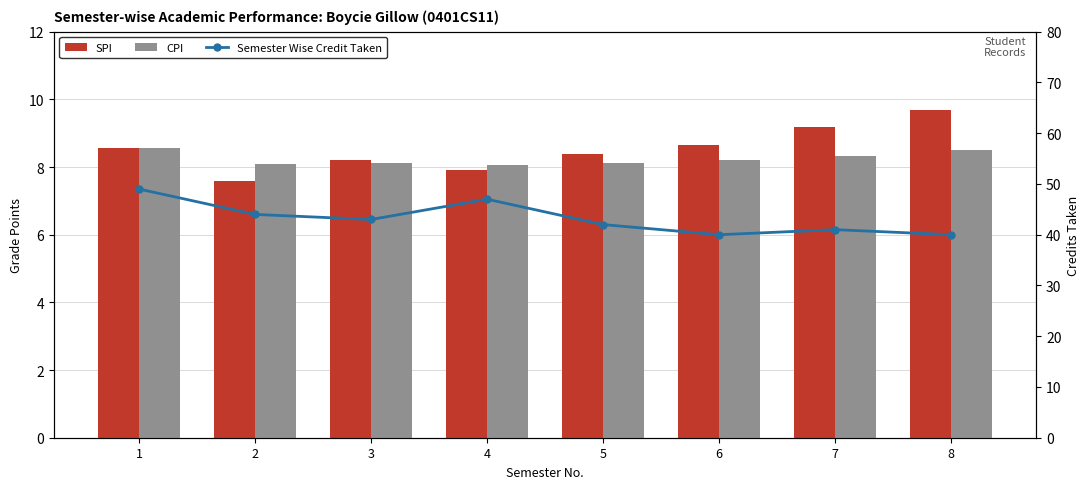

Reading right to left, extract all data points from this chart.

SPI: 9.7	9.2	8.7	8.4	7.9	8.2	7.6	8.6
CPI: 8.5	8.3	8.2	8.1	8.1	8.1	8.1	8.6
Semester Wise Credit Taken: 40.0	41.0	40.0	42.0	47.0	43.0	44.0	49.0